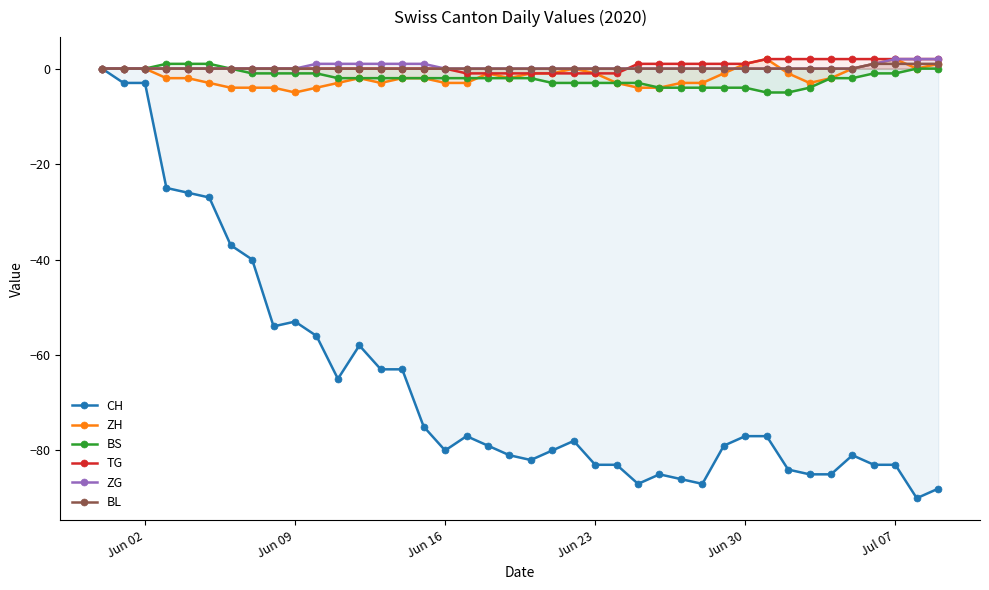

Does the chart have visible grid lines?

No